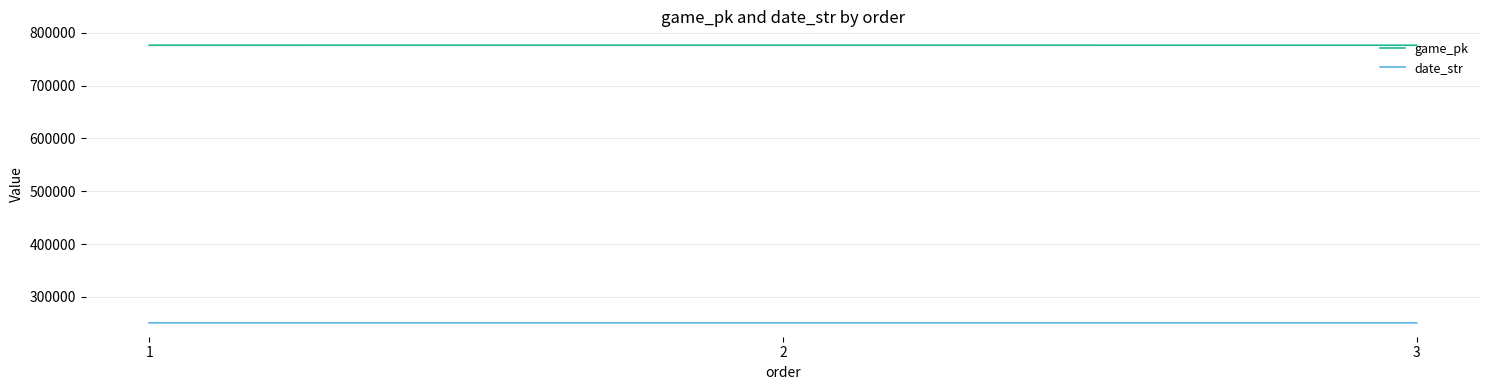

What is the total value across all series at 1?

1027355